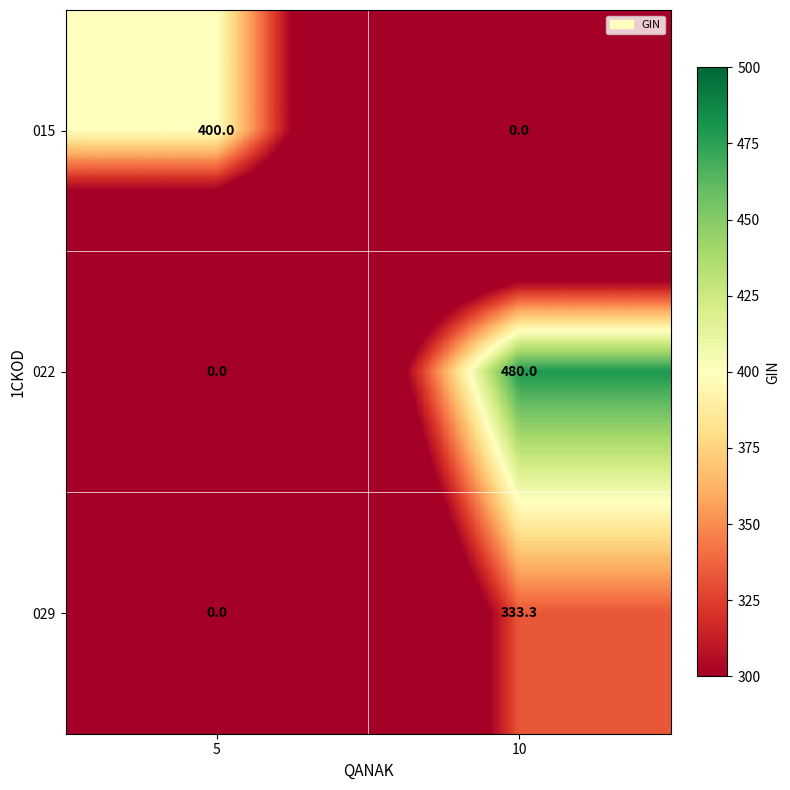

Reading left to right, list all the values displayed in this chart.

015: 400.0	0.0
022: 0.0	480.0
029: 0.0	333.3